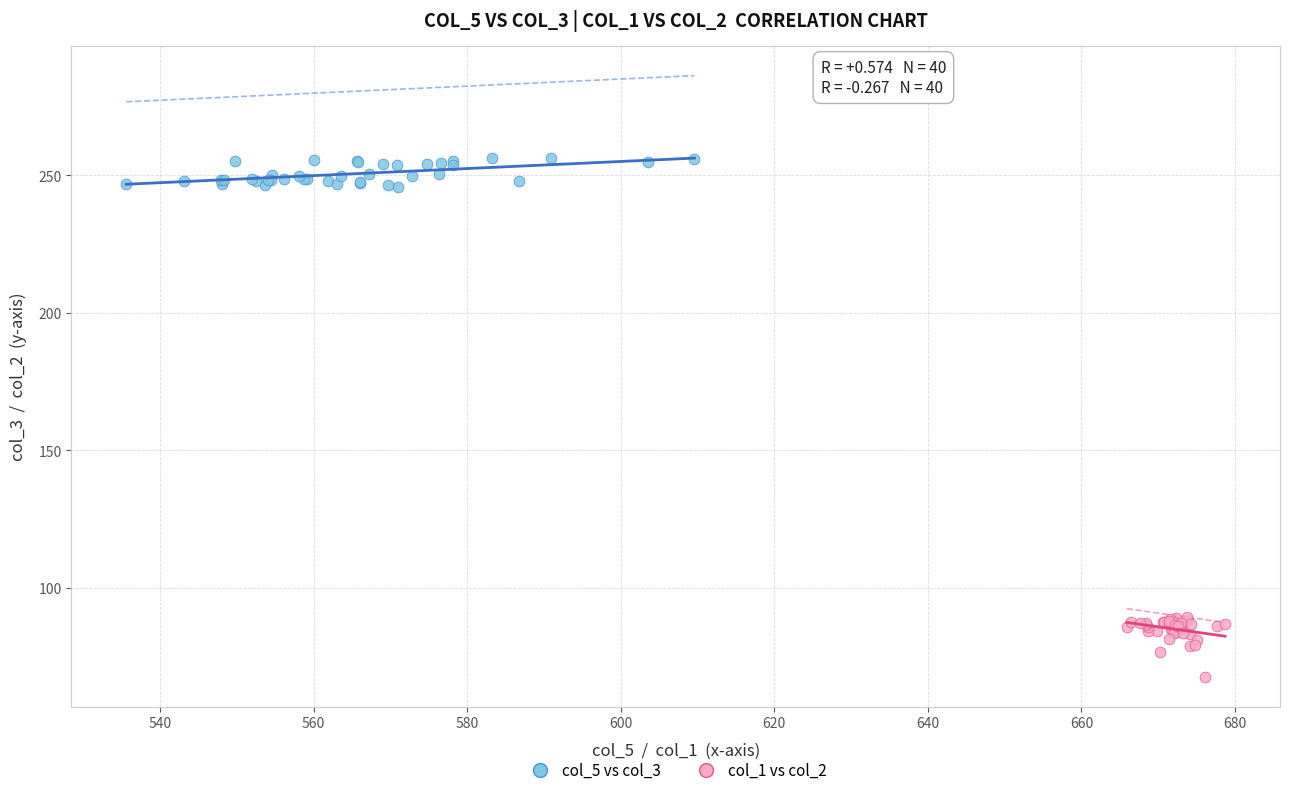

Which series reaches the maximum Y coordinate?

col_5 vs col_3